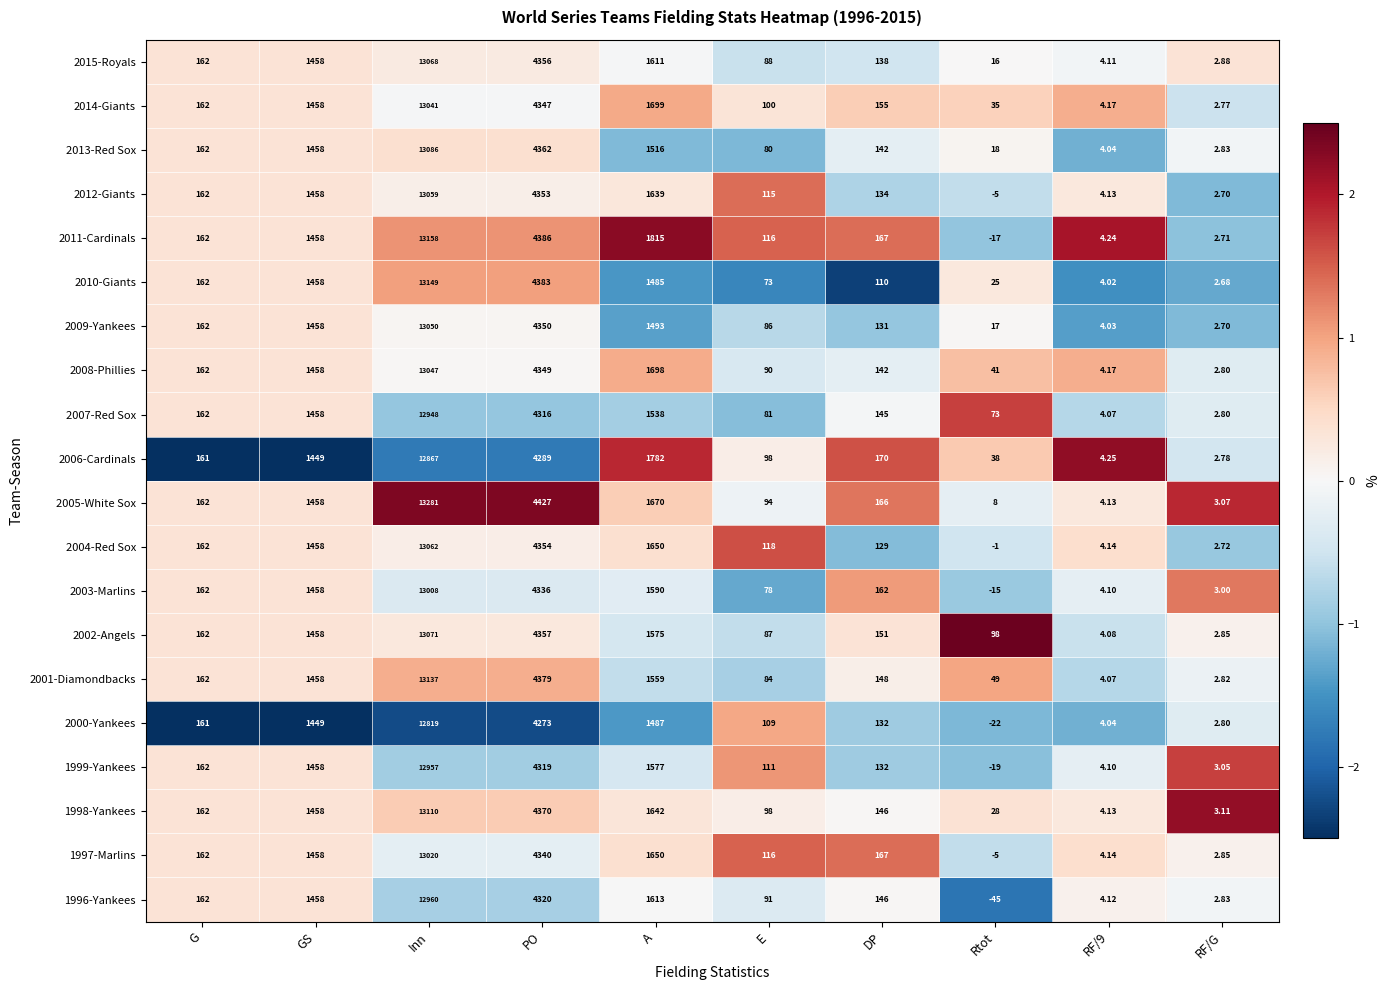

Is the value of 1997-Marlins at Rtot greater than the value of 2005-White Sox at RF/9?

No